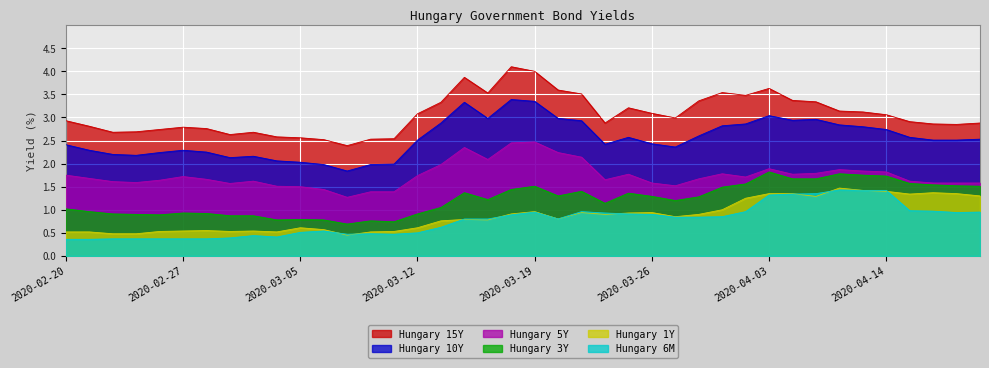

Reading right to left, list all the values displayed in this chart.

Hungary 15Y: 2.9	2.9	2.9	2.9	3.1	3.1	3.1	3.3	3.4	3.6	3.5	3.5	3.4	3.0	3.1	3.2	2.9	3.5	3.6	4.0	4.1	3.5	3.9	3.3	3.1	2.5	2.5	2.4	2.5	2.6	2.6	2.7	2.6	2.8	2.8	2.7	2.7	2.7	2.8	2.9
Hungary 10Y: 2.5	2.5	2.5	2.6	2.7	2.8	2.8	3.0	2.9	3.0	2.9	2.8	2.6	2.4	2.4	2.6	2.4	2.9	3.0	3.4	3.4	3.0	3.3	2.9	2.5	2.0	2.0	1.8	2.0	2.0	2.1	2.2	2.1	2.2	2.3	2.2	2.2	2.2	2.3	2.4
Hungary 5Y: 1.6	1.6	1.6	1.6	1.8	1.8	1.9	1.8	1.8	1.9	1.7	1.8	1.7	1.5	1.6	1.8	1.6	2.1	2.2	2.5	2.5	2.1	2.4	2.0	1.7	1.4	1.4	1.3	1.4	1.5	1.5	1.6	1.6	1.7	1.7	1.6	1.6	1.6	1.7	1.8
Hungary 3Y: 1.5	1.5	1.5	1.6	1.7	1.8	1.8	1.7	1.7	1.8	1.6	1.5	1.3	1.2	1.3	1.4	1.1	1.4	1.3	1.5	1.4	1.2	1.4	1.1	0.9	0.7	0.8	0.7	0.8	0.8	0.8	0.9	0.9	0.9	0.9	0.9	0.9	0.9	1.0	1.0
Hungary 1Y: 1.3	1.4	1.4	1.3	1.4	1.4	1.5	1.3	1.4	1.4	1.2	1.0	0.9	0.8	0.9	0.9	0.9	0.9	0.8	1.0	0.9	0.8	0.8	0.8	0.6	0.5	0.5	0.5	0.6	0.6	0.5	0.5	0.5	0.6	0.5	0.5	0.5	0.5	0.5	0.5
Hungary 6M: 0.9	0.9	1.0	1.0	1.4	1.4	1.4	1.4	1.3	1.3	1.0	0.8	0.8	0.8	0.9	0.9	0.9	1.0	0.8	0.9	0.9	0.8	0.8	0.6	0.5	0.5	0.5	0.5	0.5	0.5	0.4	0.4	0.4	0.4	0.4	0.4	0.4	0.4	0.4	0.4